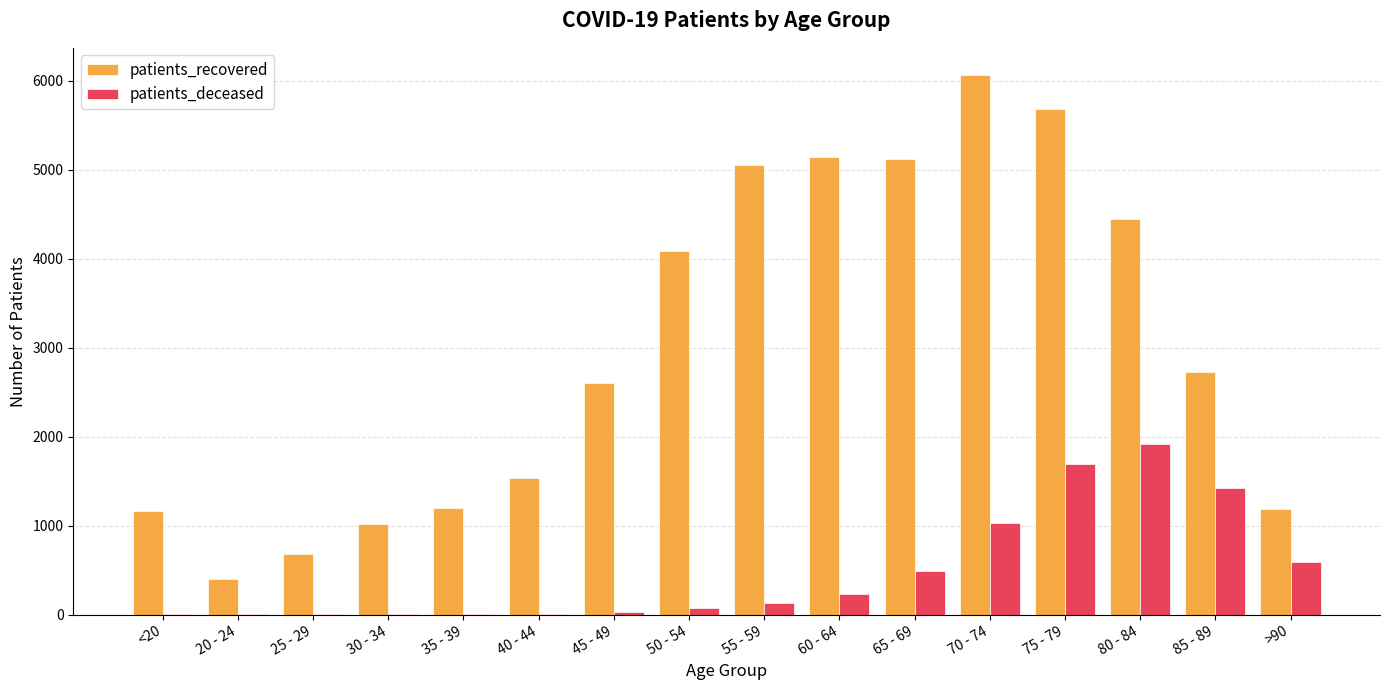

What is the highest value of the patients_recovered series?

6069